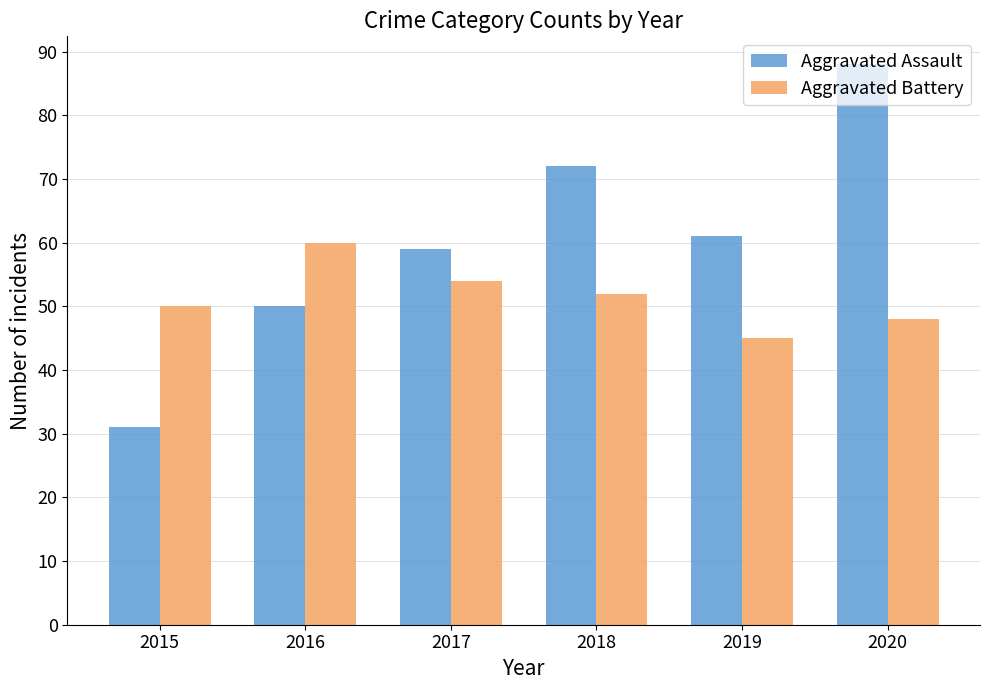

What is the sum of all Aggravated Battery values?

309